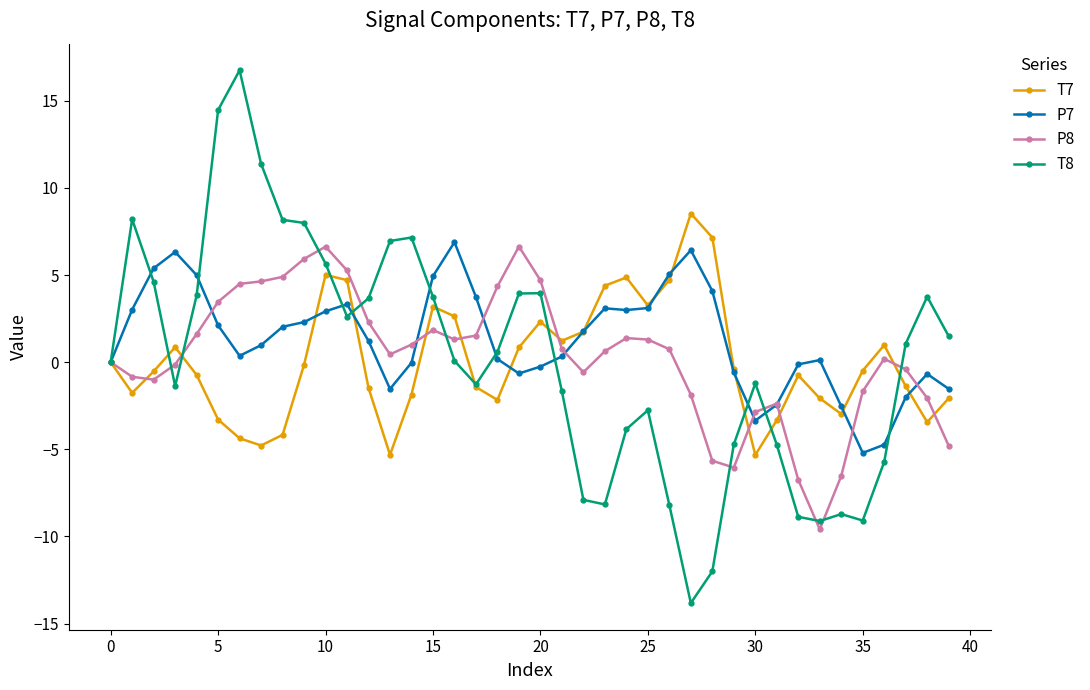

True or false: P7 has more than 1 interior local peaks.

True